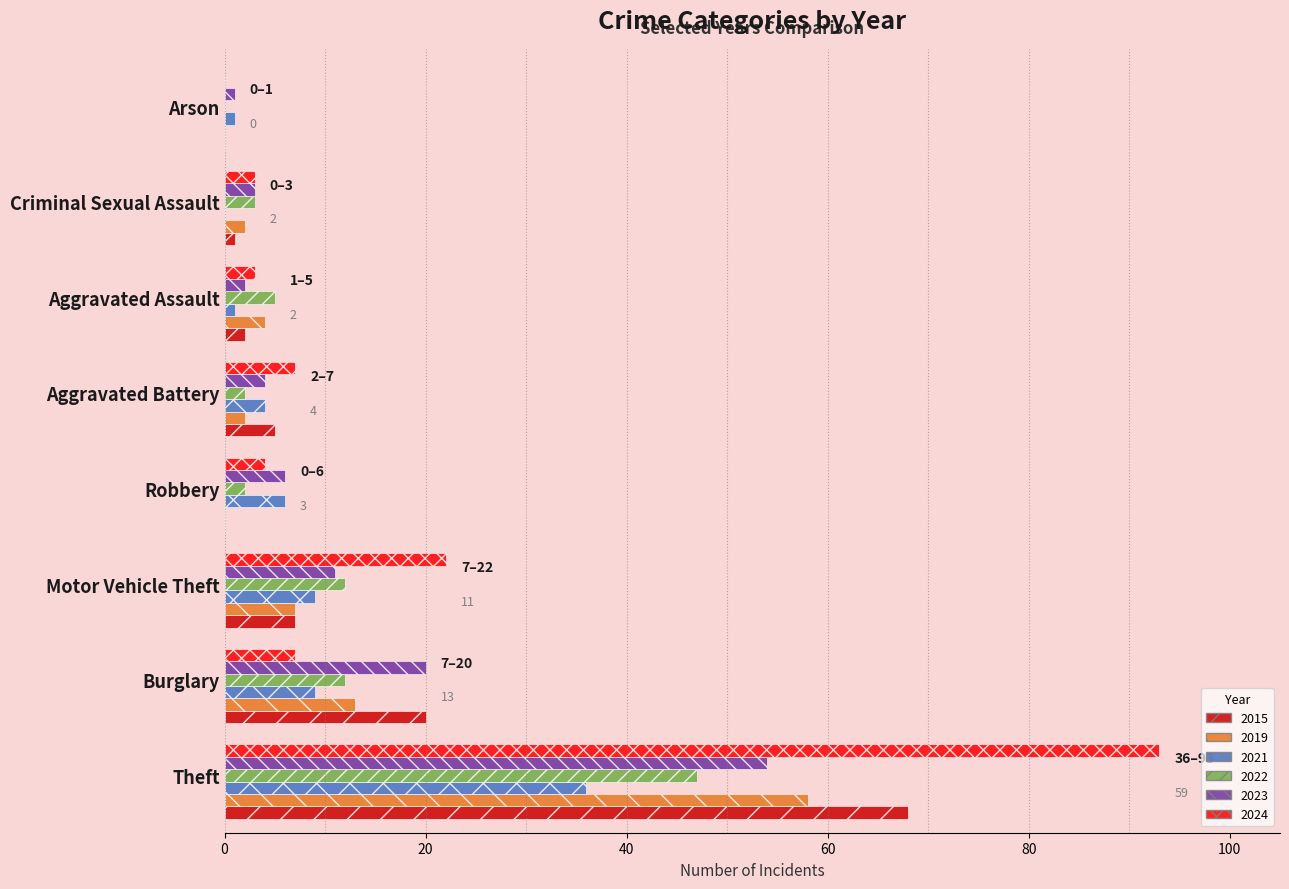

Which series has the largest total across all categories?

2024